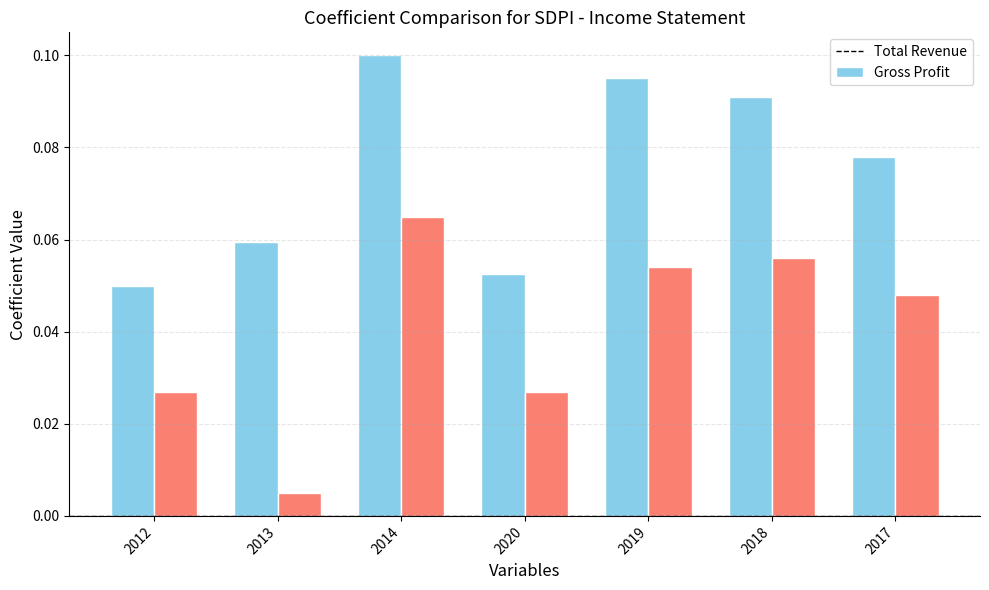

At 2013, list the series in order from largest to smallest.

Total Revenue, Gross Profit